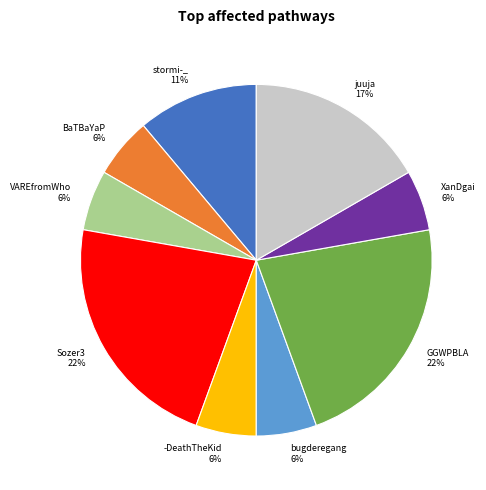

To the nearest percent, what percentage of the pie is BaTBaYaP?

6%